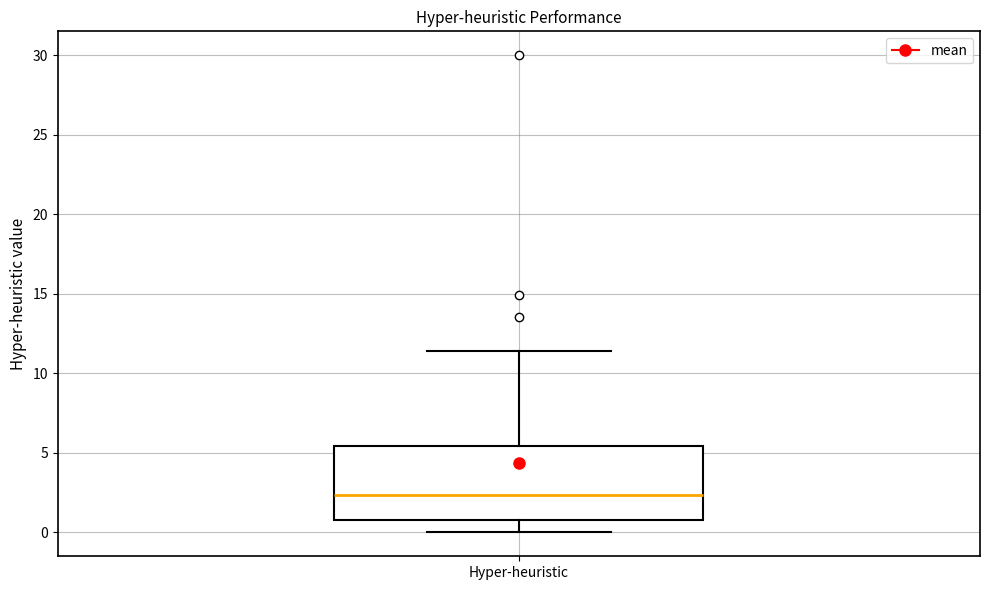

Transcribe this box plot: give where the median line is, the range the box spans, and where the two whiskers end, as read against the y-axis. The values are not printed on the chart, so give them approximately, as read against the axis.

median 2.5, box 1.0 to 5.5, whiskers 0.0 to 11.5